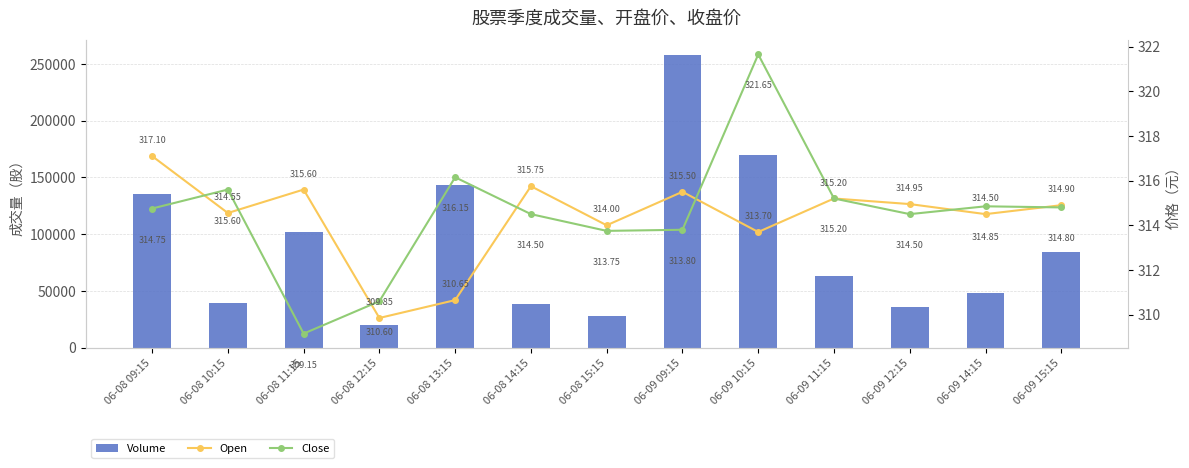

Reading left to right, transcribe all the data shown in this chart.

Volume: 135605.0	39152.0	102173.0	20176.0	143673.0	38848.0	27679.0	257876.0	169577.0	63015.0	36021.0	47891.0	84278.0
Open: 317.1	314.5	315.6	309.9	310.6	315.8	314.0	315.5	313.7	315.2	315.0	314.5	314.9
Close: 314.8	315.6	309.1	310.6	316.1	314.5	313.8	313.8	321.6	315.2	314.5	314.9	314.8